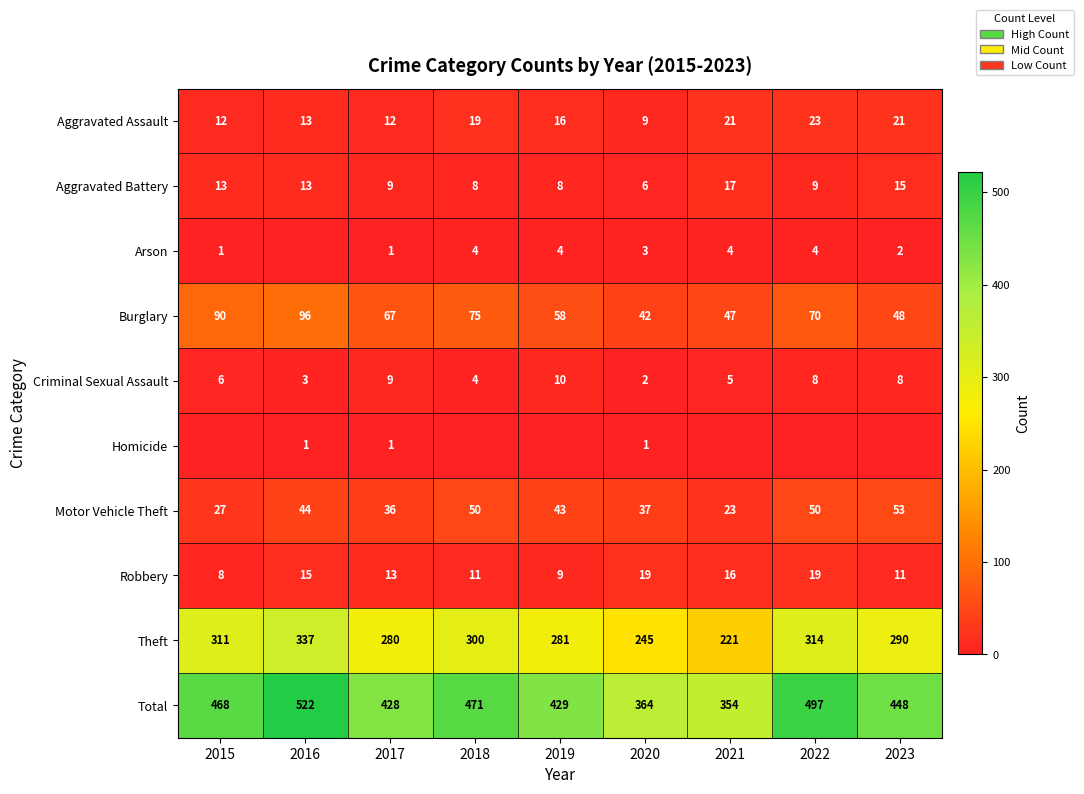

What is the sum of all Aggravated Battery values?

98